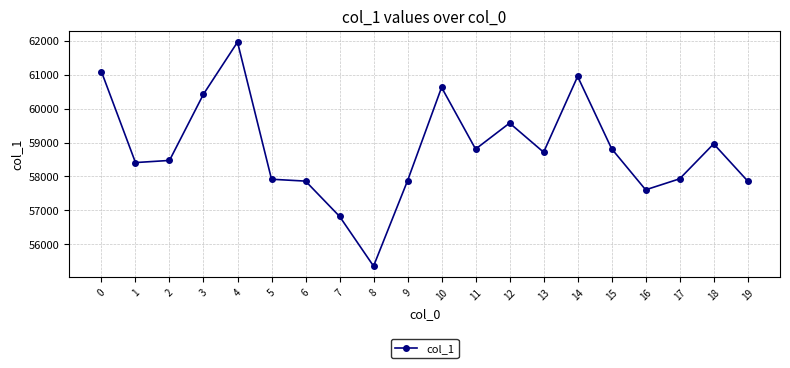

What is the sum of the values at 3 and 12?

120006